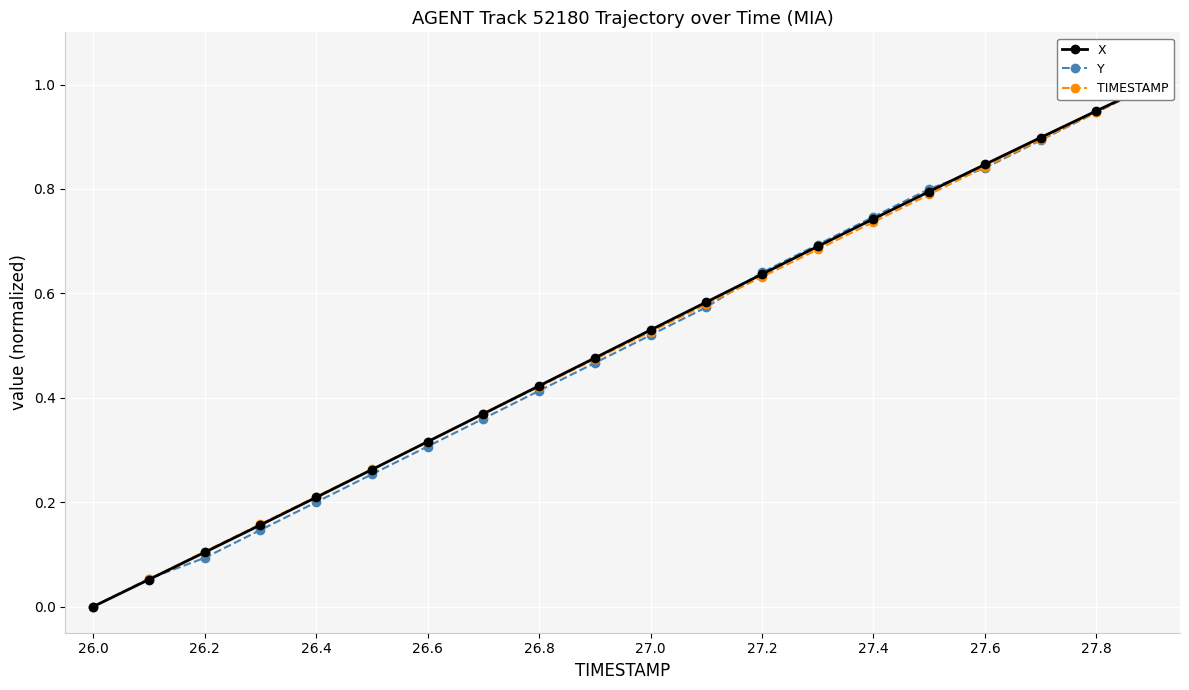

Rank the series by their average value, from lowest to highest.

Y, TIMESTAMP, X